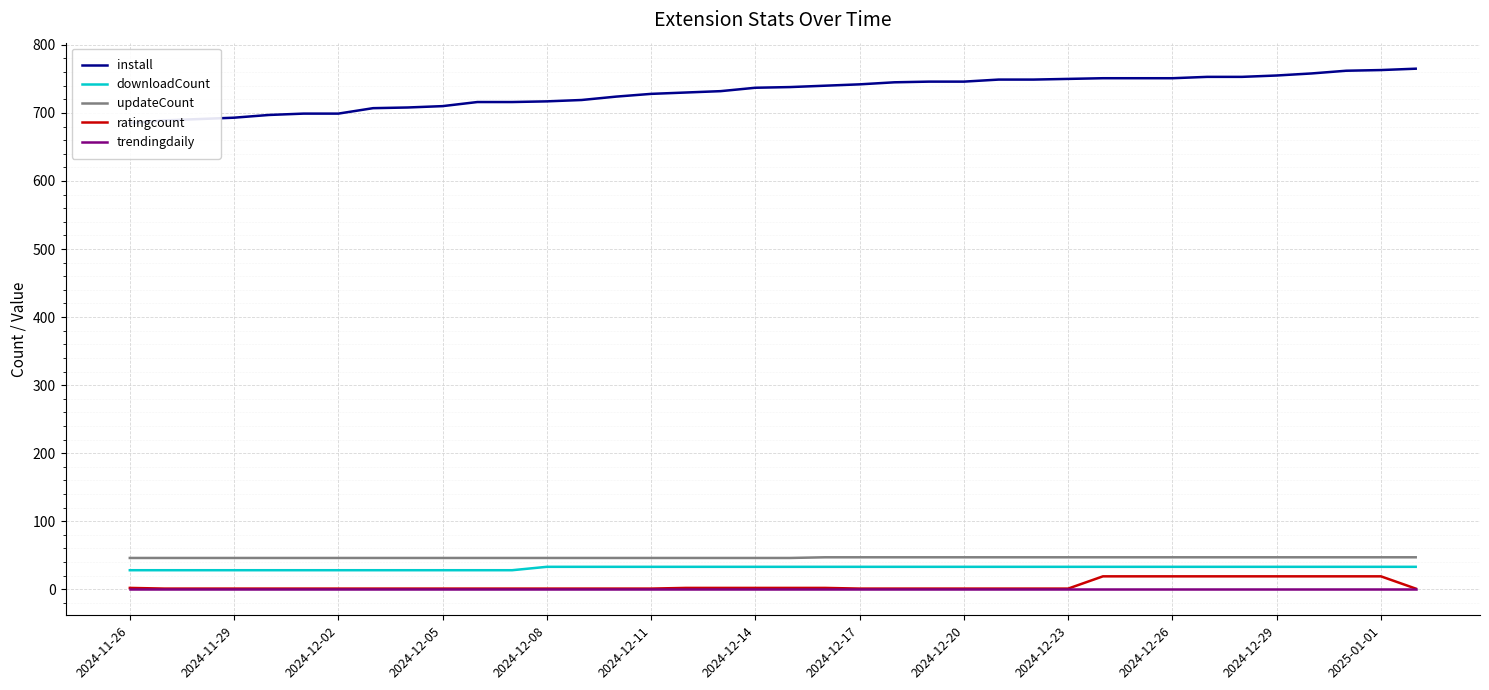

True or false: trendingdaily and updateCount intersect in this chart.

False